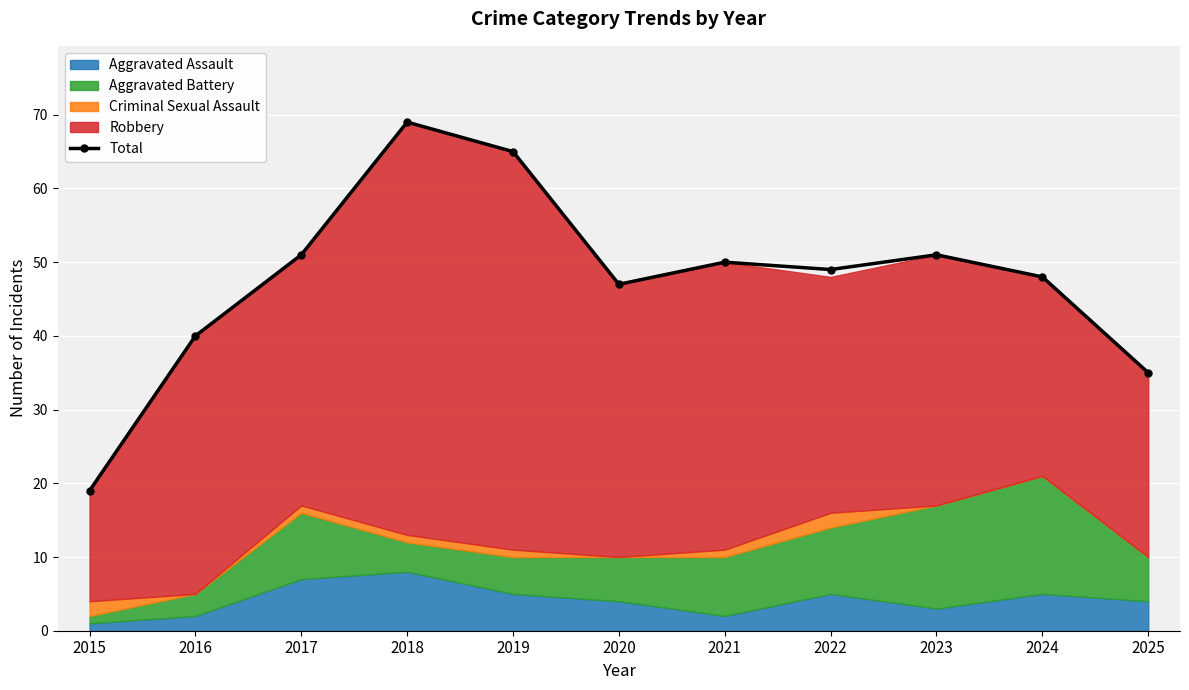

What is the change in value from 2017 to 2025?

-16